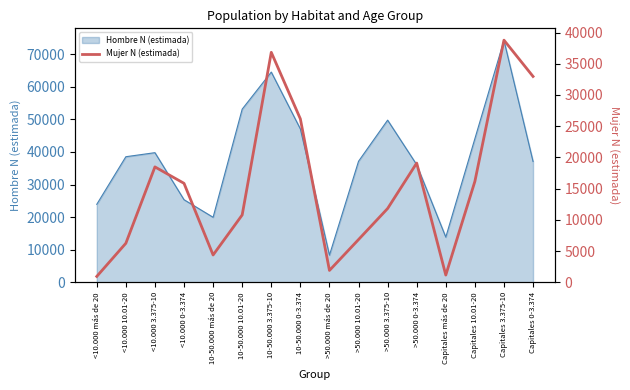

Which has a higher value, Capitales más de 20 or <10.000 10.01-20?

<10.000 10.01-20